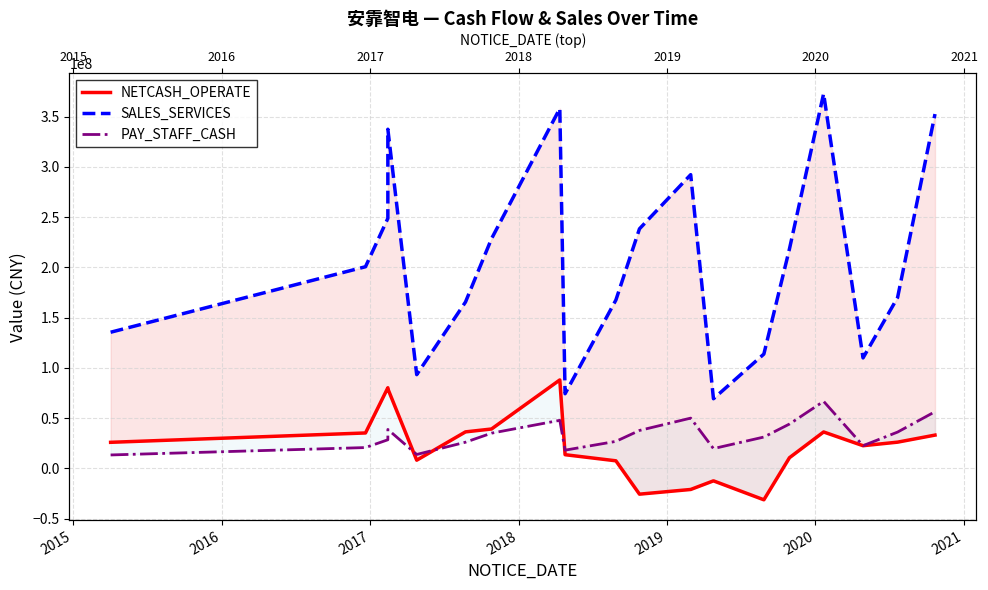

After their last crossing, which series has the higher values: NETCASH_OPERATE or PAY_STAFF_CASH?

PAY_STAFF_CASH